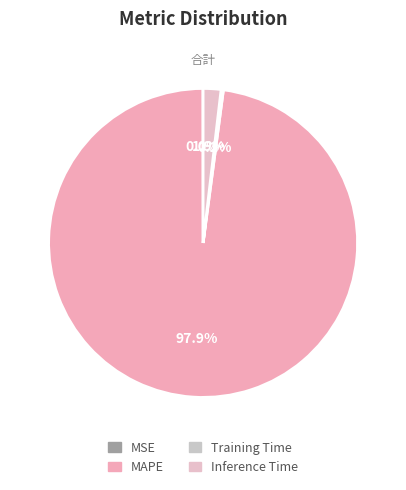

Does MAPE represent more than half of the total?

Yes